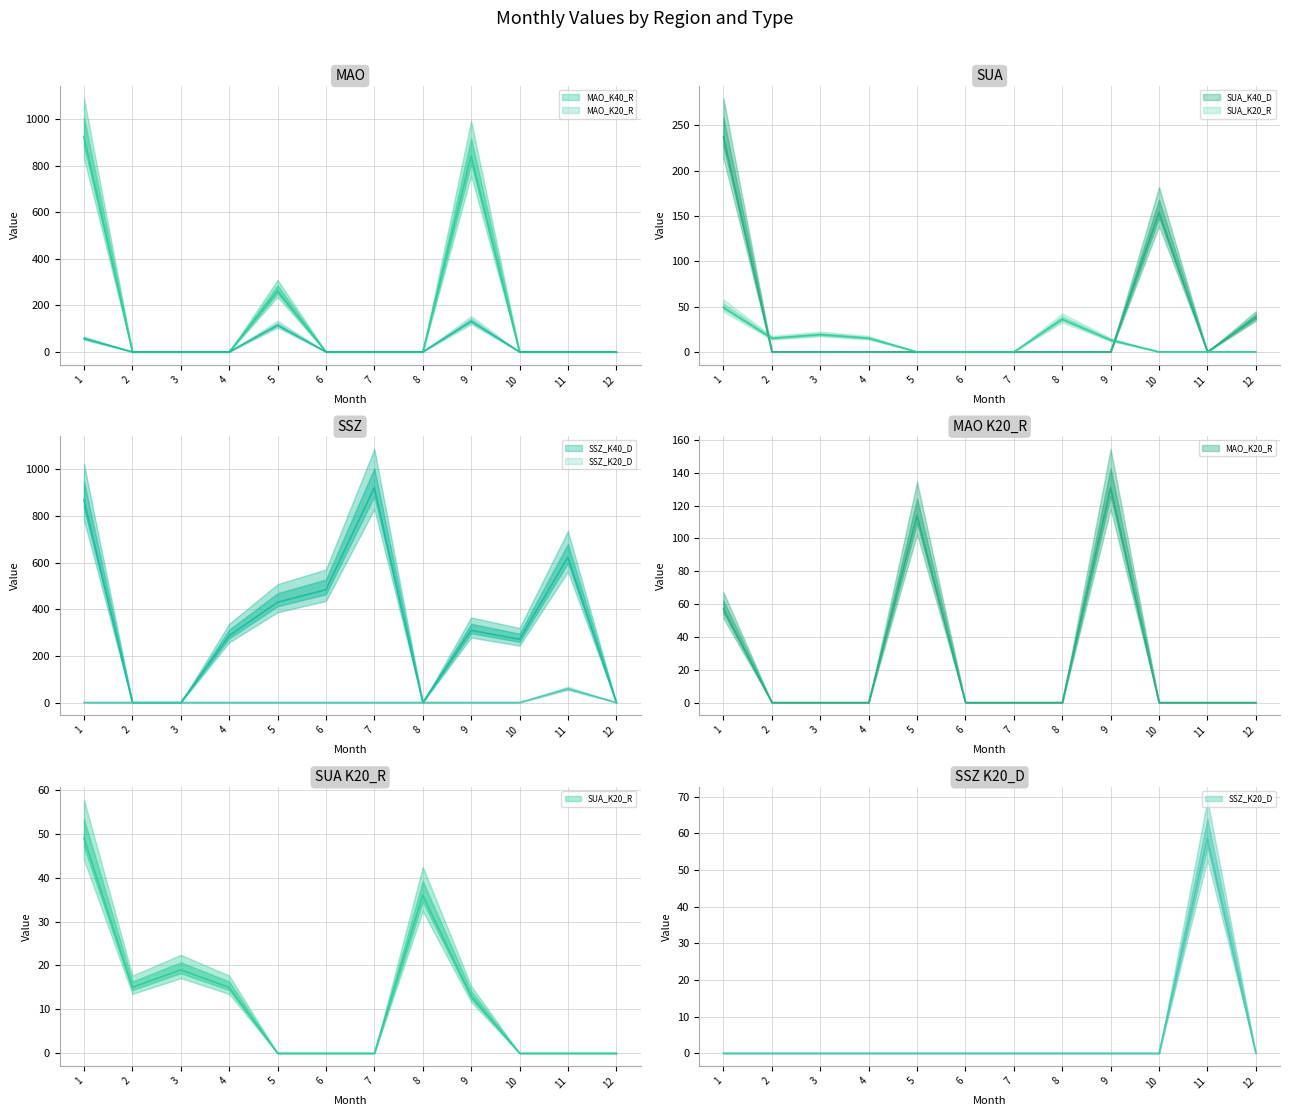

Is the value of SSZ_K20_D at 11 greater than the value of SUA_K20_R at 1?

Yes